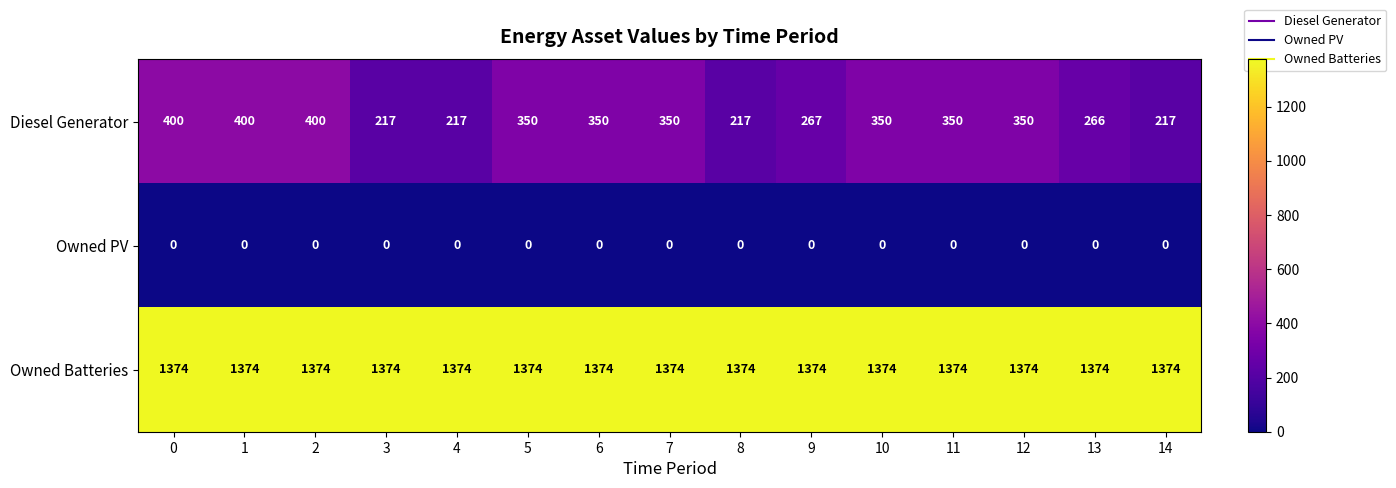

Rank the series by their average value, from highest to lowest.

Owned Batteries, Diesel Generator, Owned PV